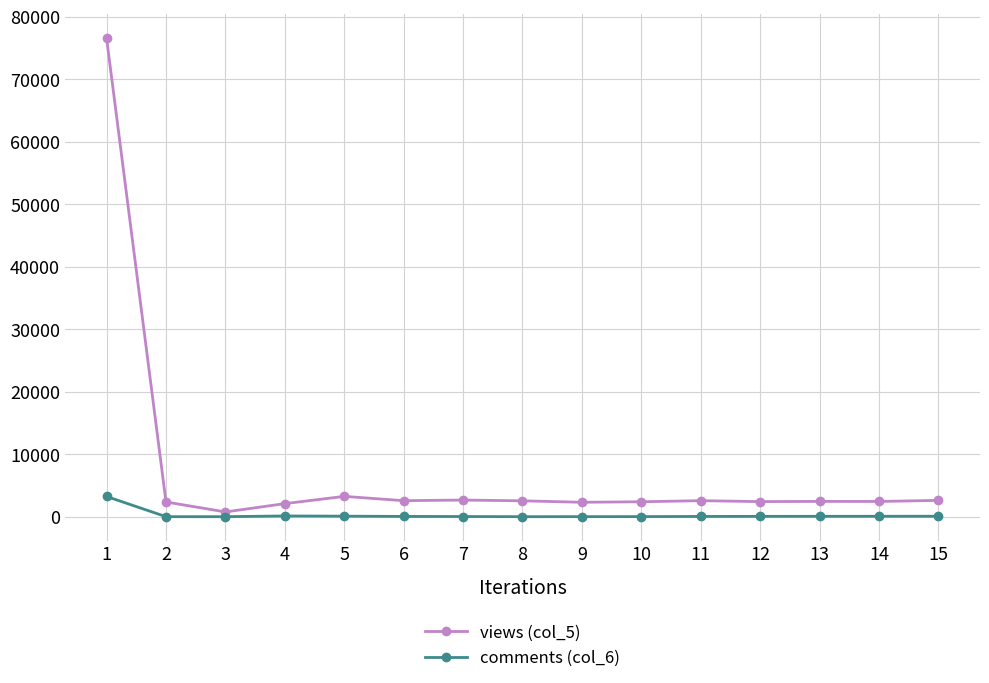

At which category is the sum across all series the highest?

1